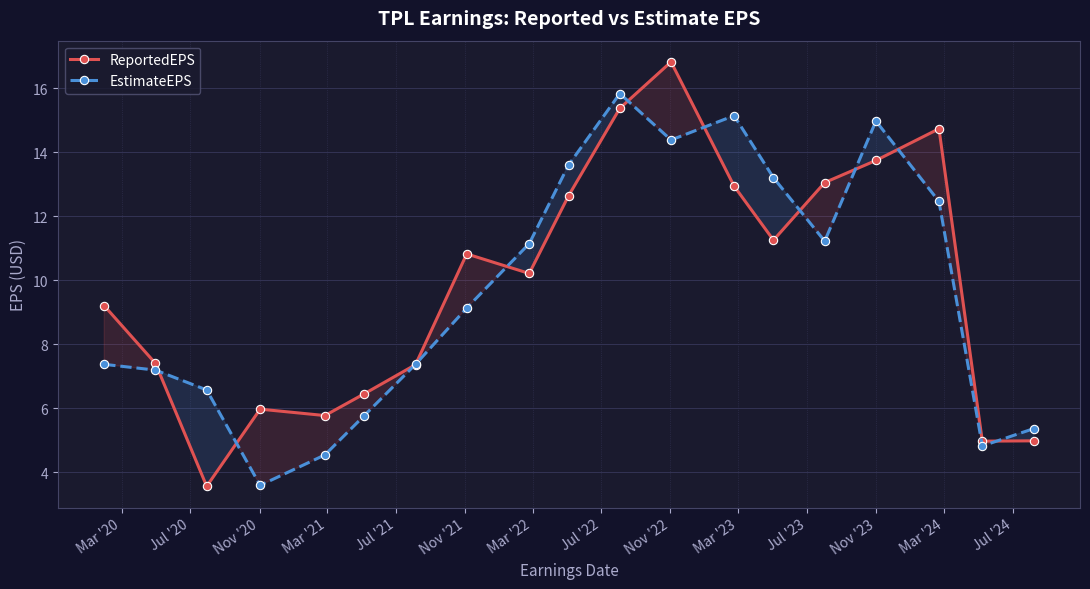

Rank the series by their average value, from lowest to highest.

EstimateEPS, ReportedEPS